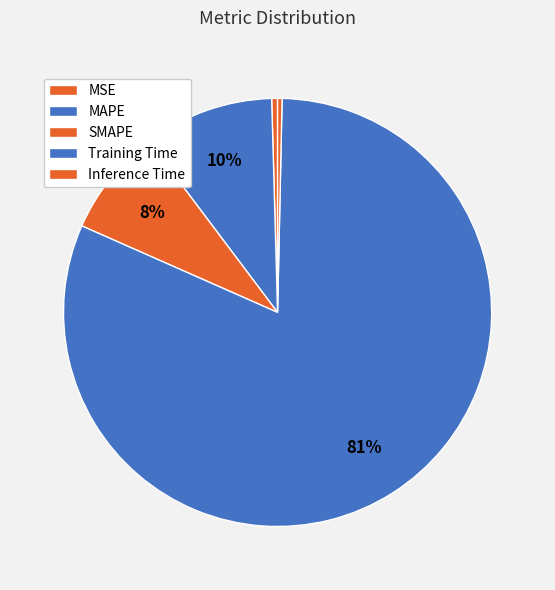

Count the number of slices in the pie.

5